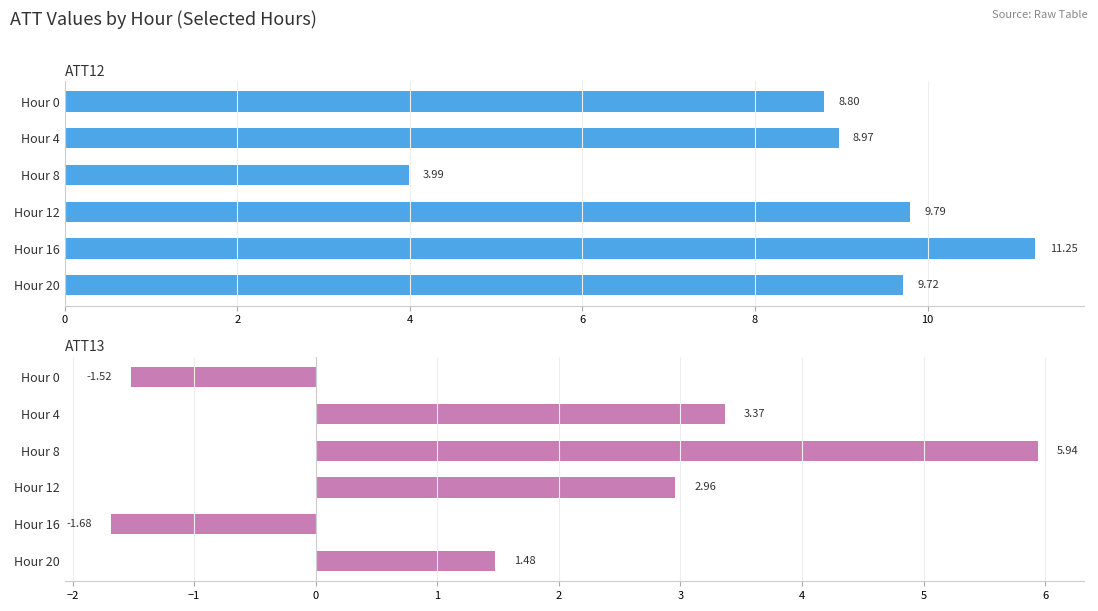

How many negative values does the ATT13 series have?

2